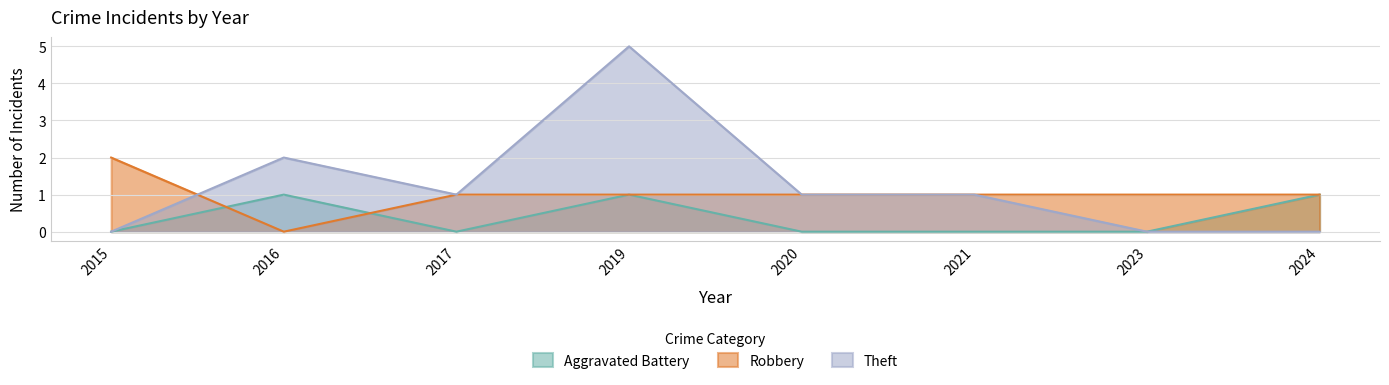

How many values in Aggravated Battery are above zero?

3